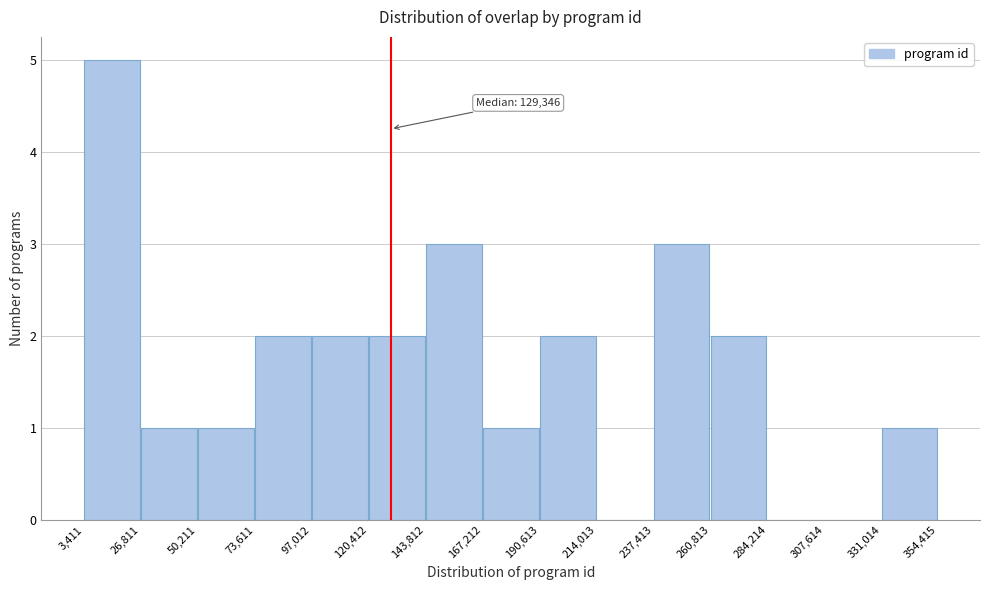

Over which range of the x-axis is the bar tallest?

3,411 to 26,811